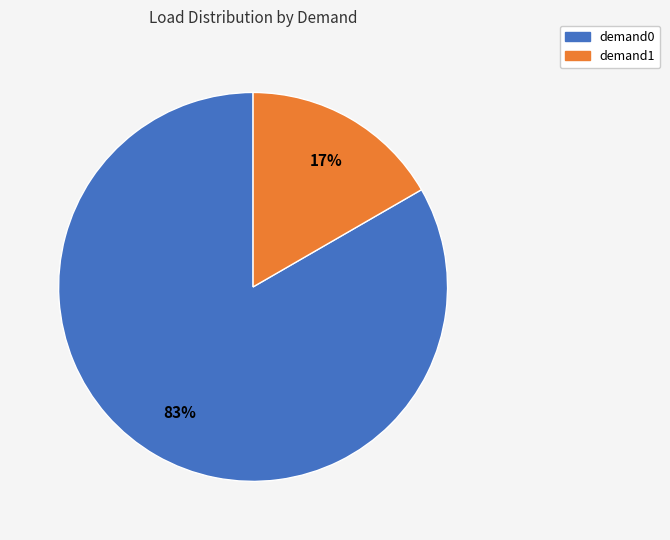

Is the sum of demand0 and demand1 greater than half?

Yes